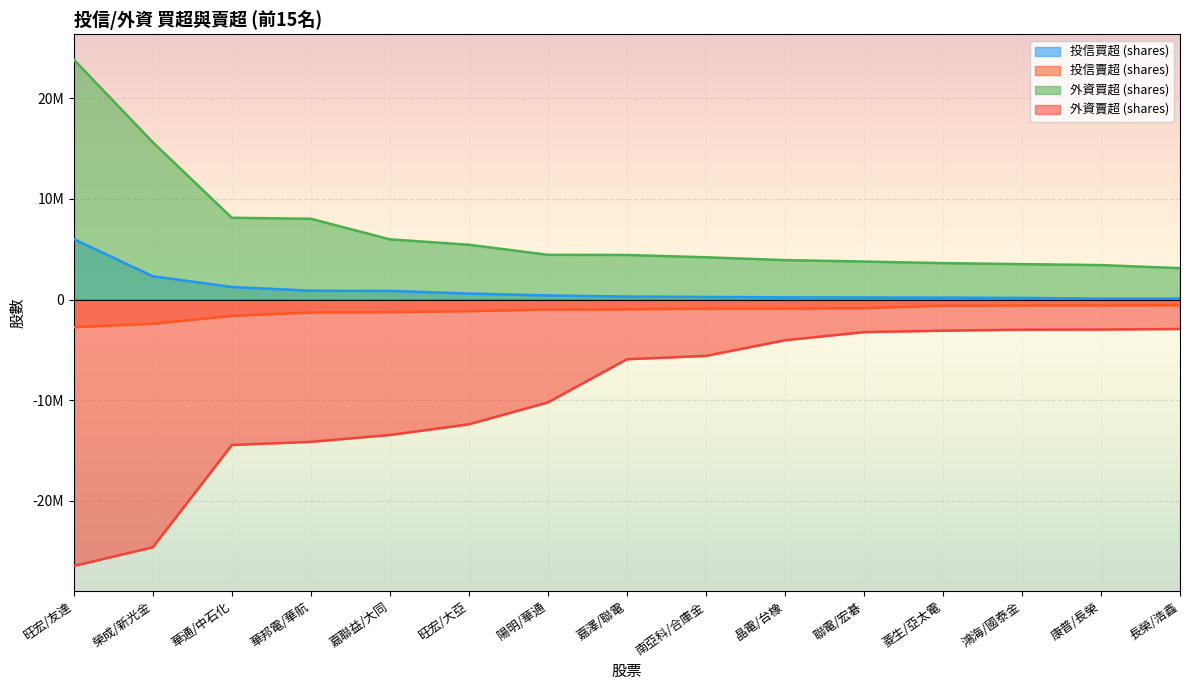

What position from the left is 陽明/華通?

7